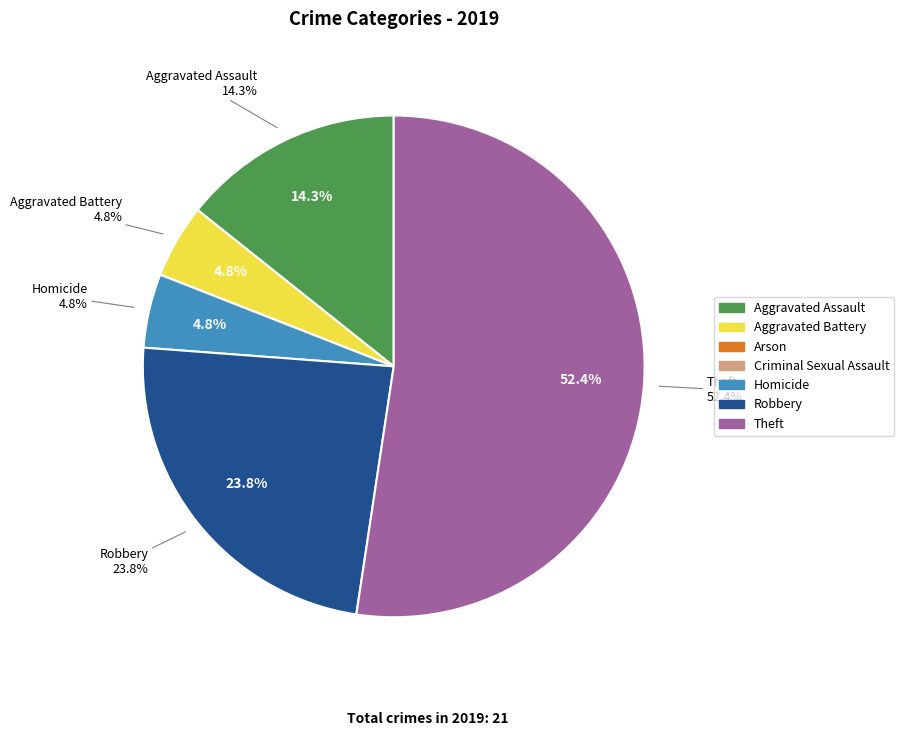

Is there a majority slice in this chart?

Yes